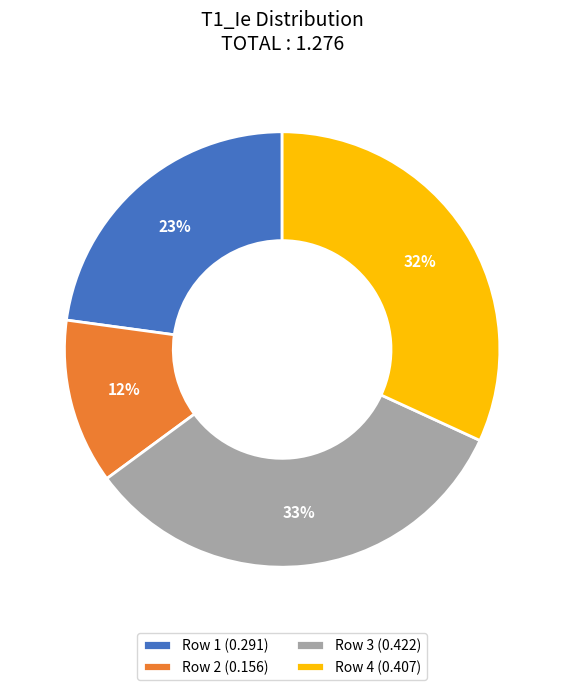

Between Row 3 (0.422) and Row 2 (0.156), which is larger?

Row 3 (0.422)